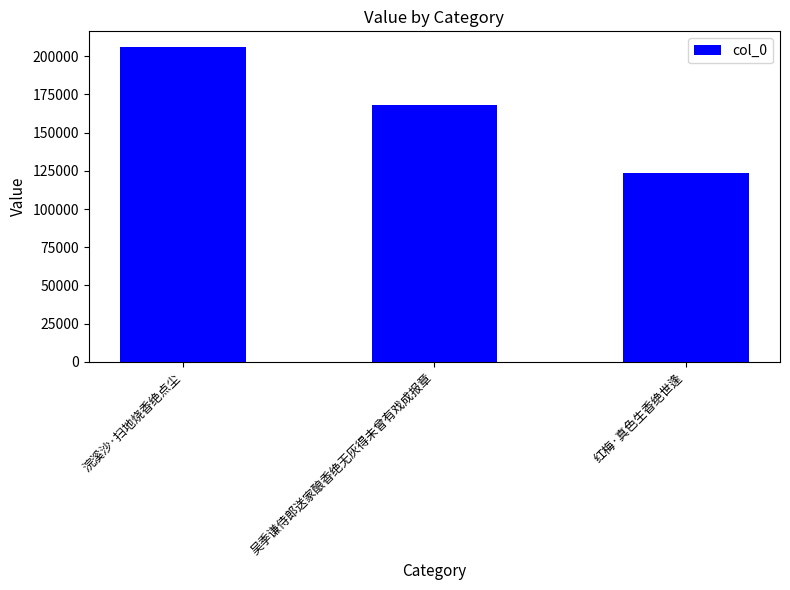

At which label is the value closest to 164814?

吴季谦侍郎送家酿香绝无灰得未曾有戏成报章